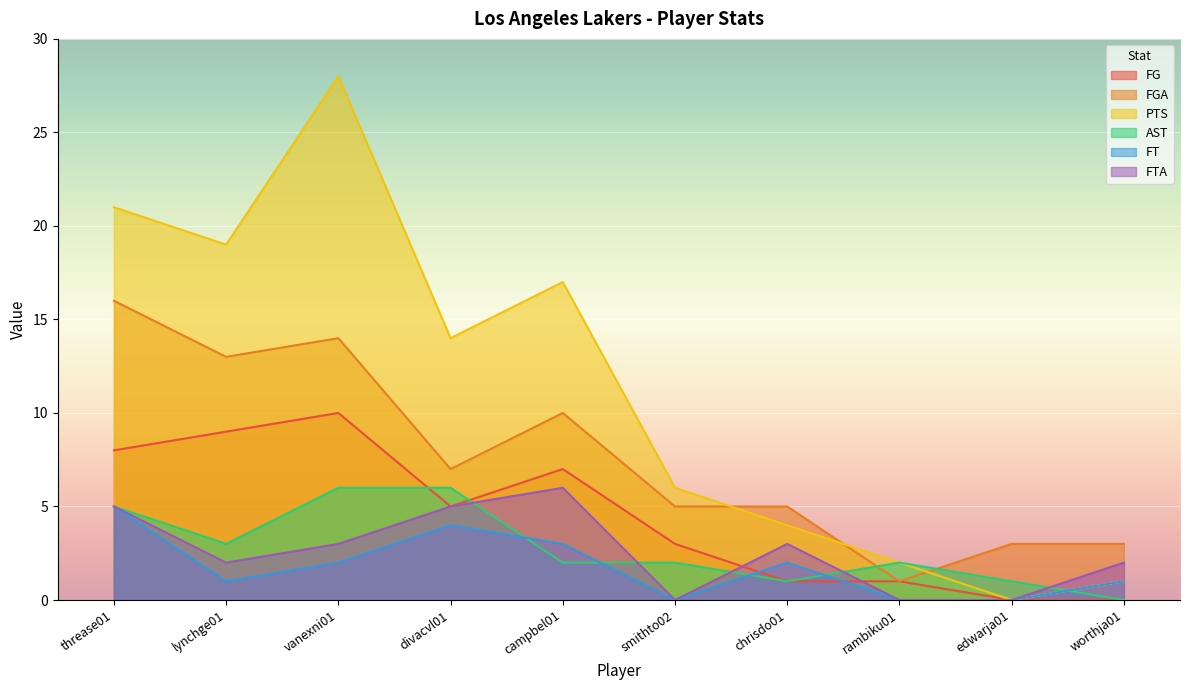

Reading left to right, transcribe all the data shown in this chart.

FG: 8	9	10	5	7	3	1	1	0	0
FGA: 16	13	14	7	10	5	5	1	3	3
PTS: 21	19	28	14	17	6	4	2	0	1
AST: 5	3	6	6	2	2	1	2	1	0
FT: 5	1	2	4	3	0	2	0	0	1
FTA: 5	2	3	5	6	0	3	0	0	2